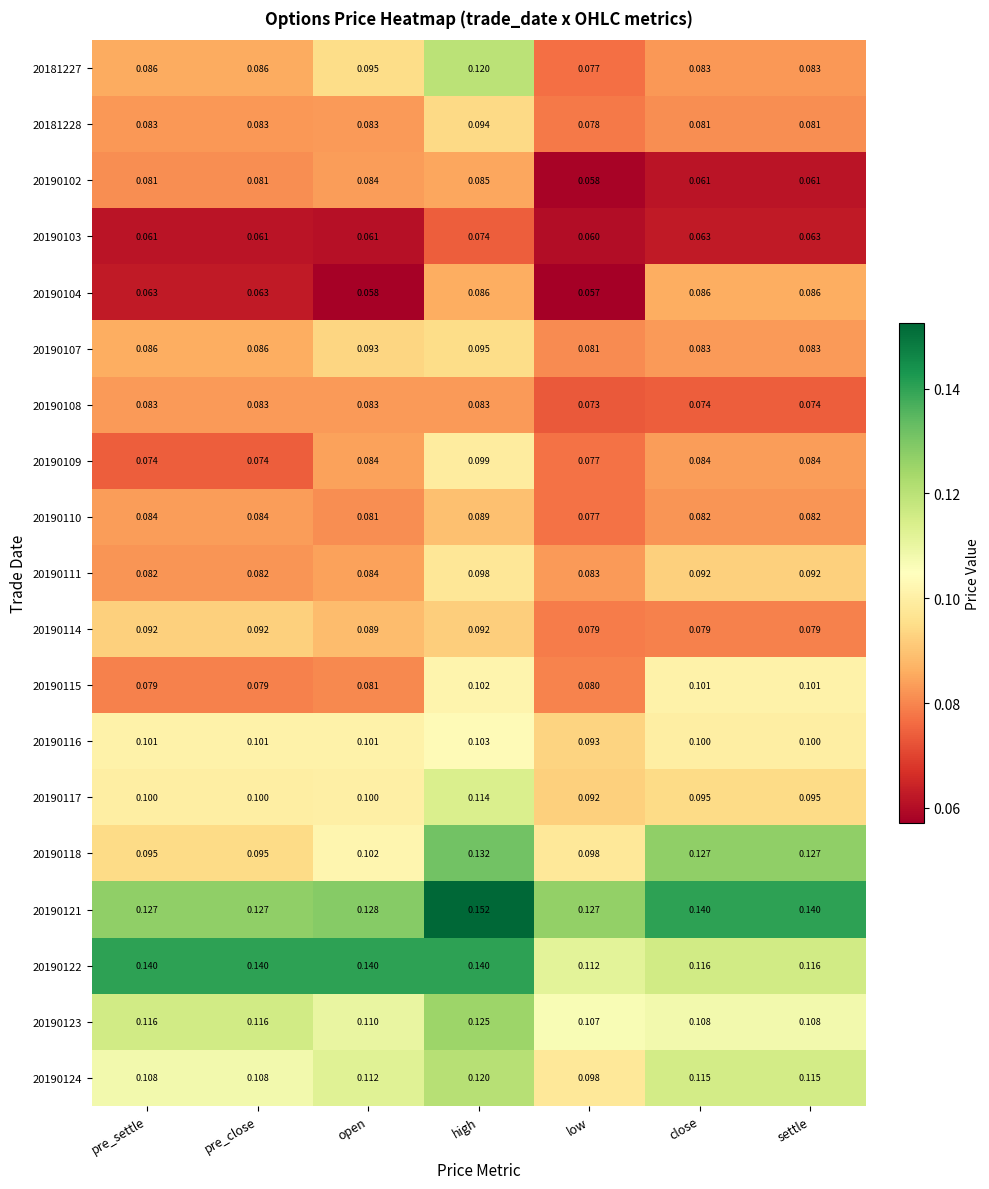

Is the value of 20190107 at pre_settle greater than the value of 20190124 at open?

No